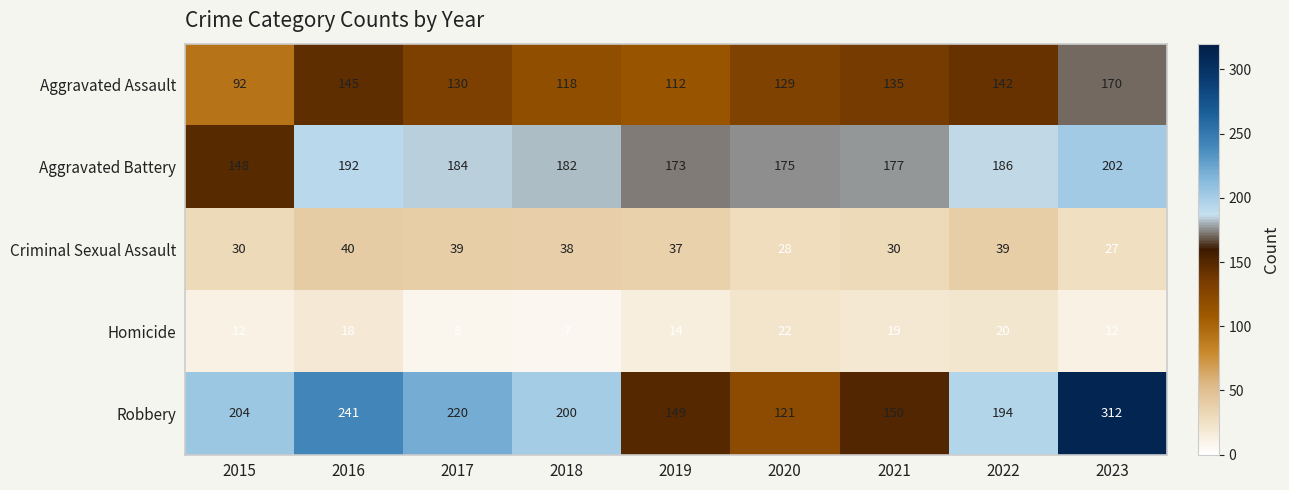

Which series has the widest spread of values?

Robbery